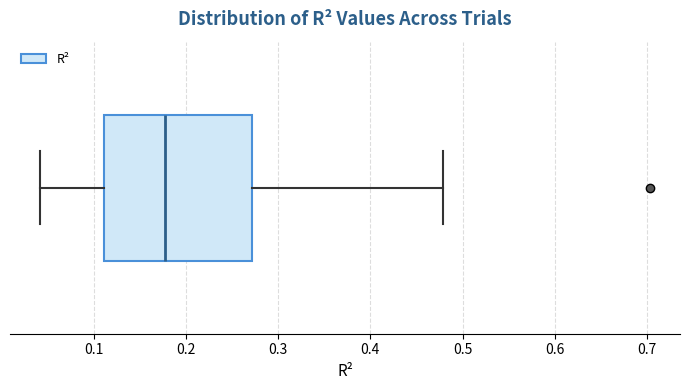

Where does the right whisker of the box end on the x-axis? The values are not printed on the chart, so give them approximately, as read against the axis.

0.48